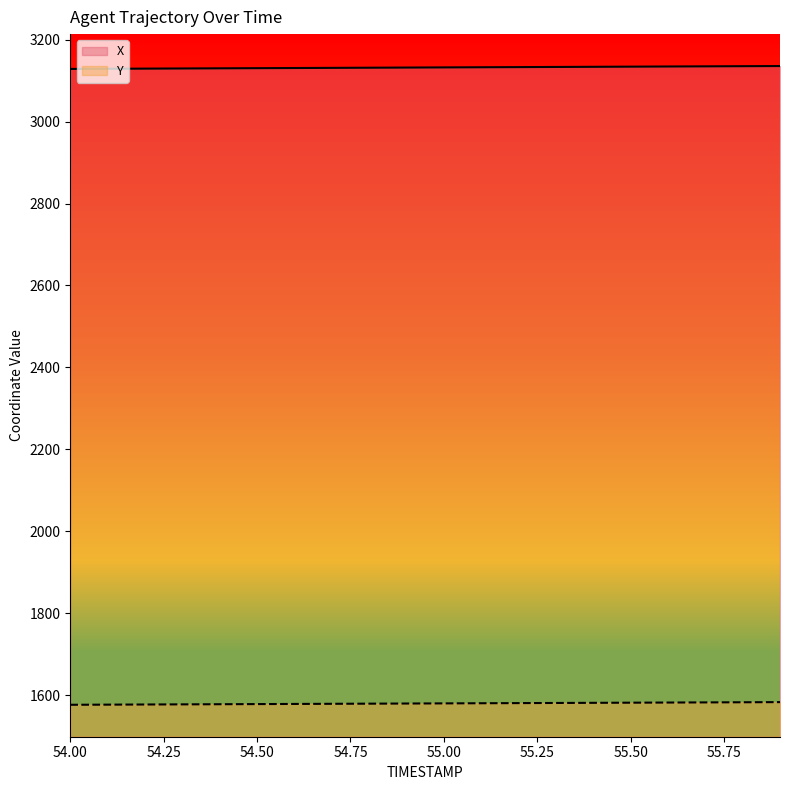

What is the spread (max minus min) of values at 54.3?

1551.6